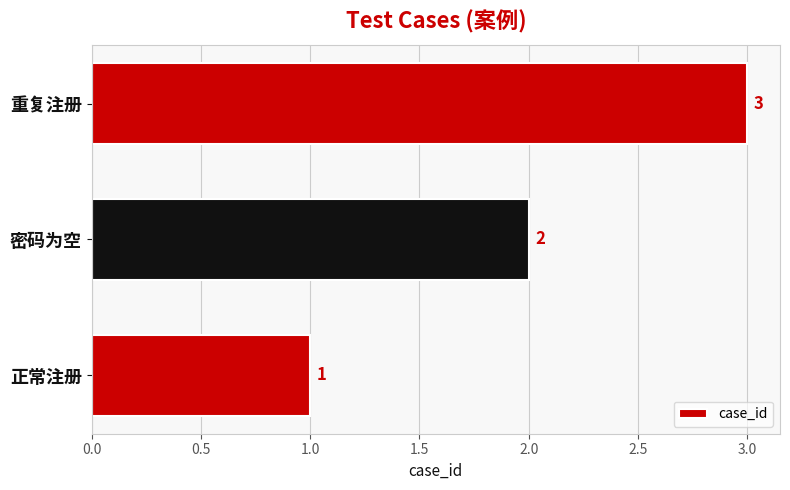

What is the ratio of the value at 密码为空 to the value at 重复注册?

0.7